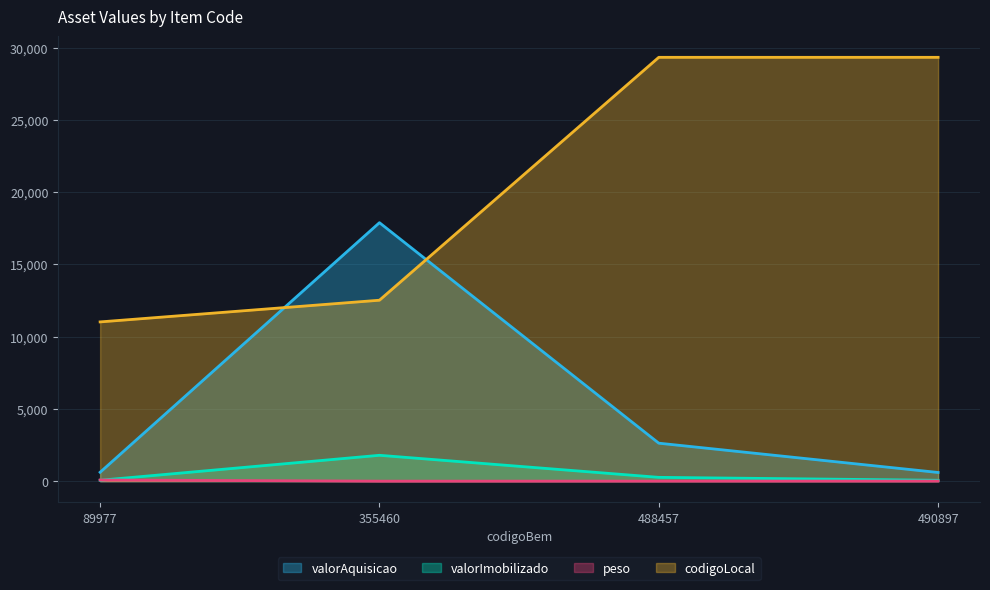

What is the sum of all valorImobilizado values?

2172.7